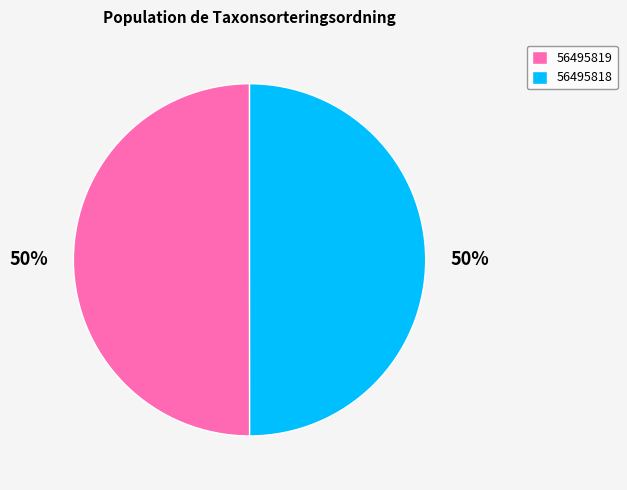

To the nearest percent, what is the average slice percentage?

50%